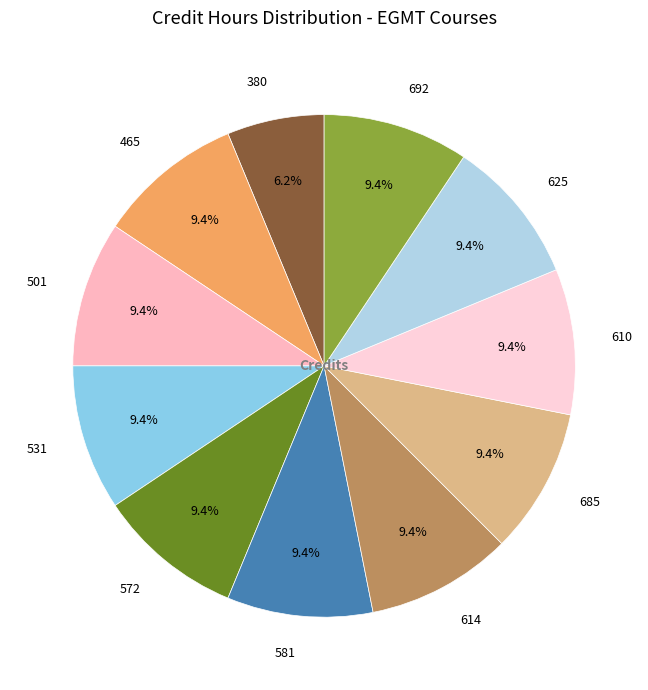

Is it true that 572 is 9% of the pie?

True